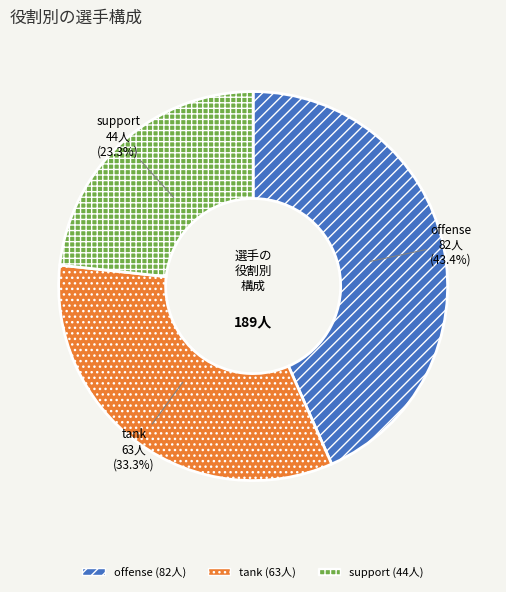

Is support the majority of the pie?

No